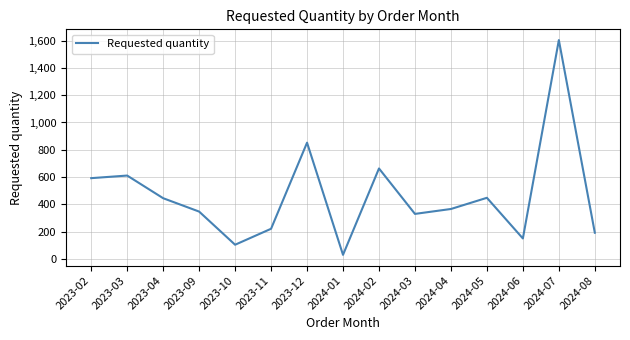

What is the greatest value displayed?

1604